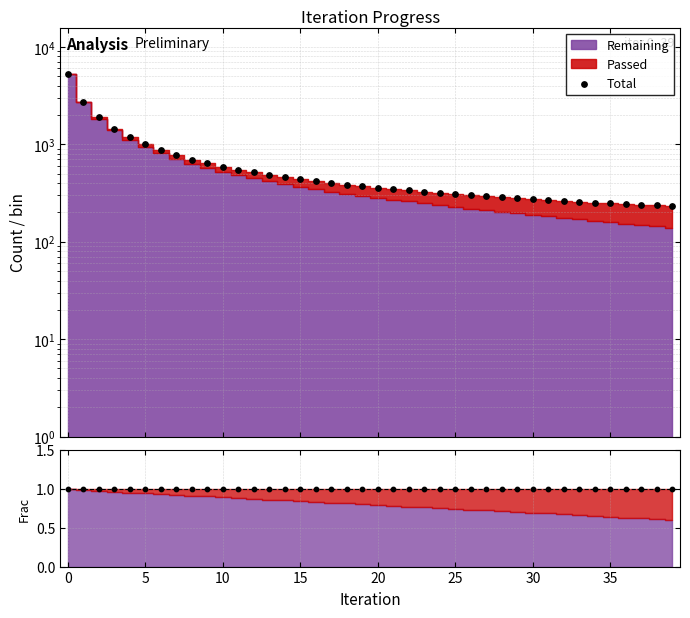

At how many categories does at least one series exceed 3662?

1